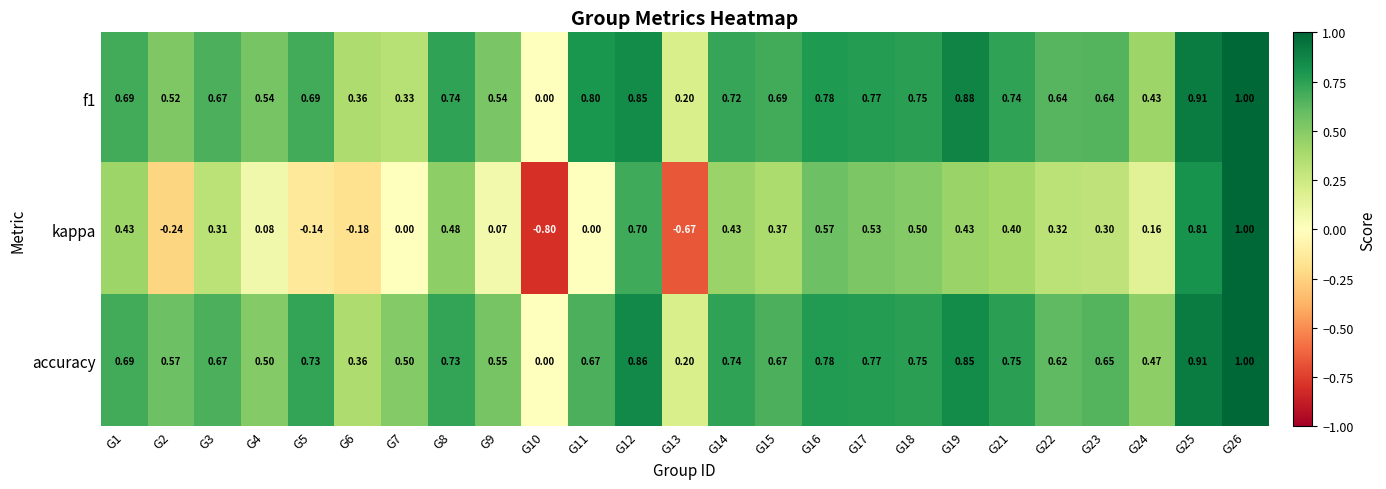

Which series has the largest total across all categories?

accuracy